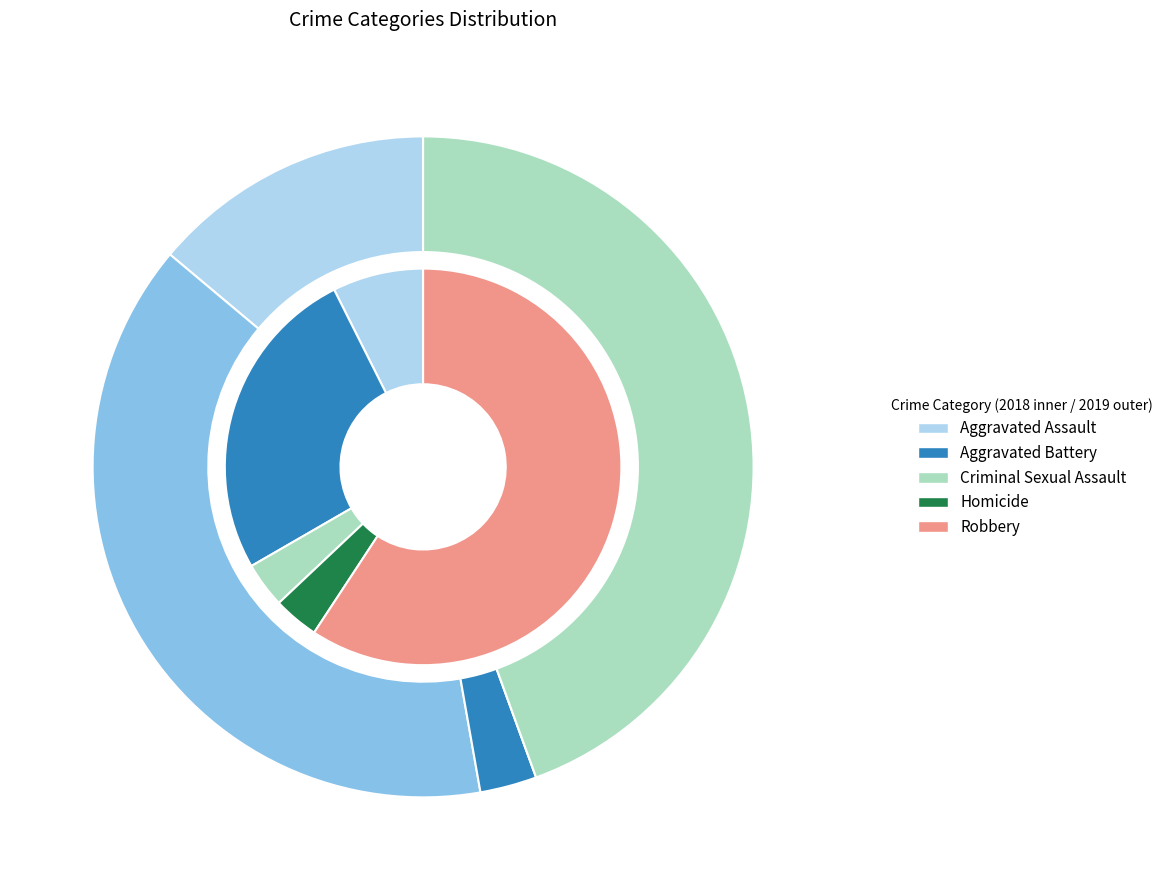

Count the number of slices in the pie.

5